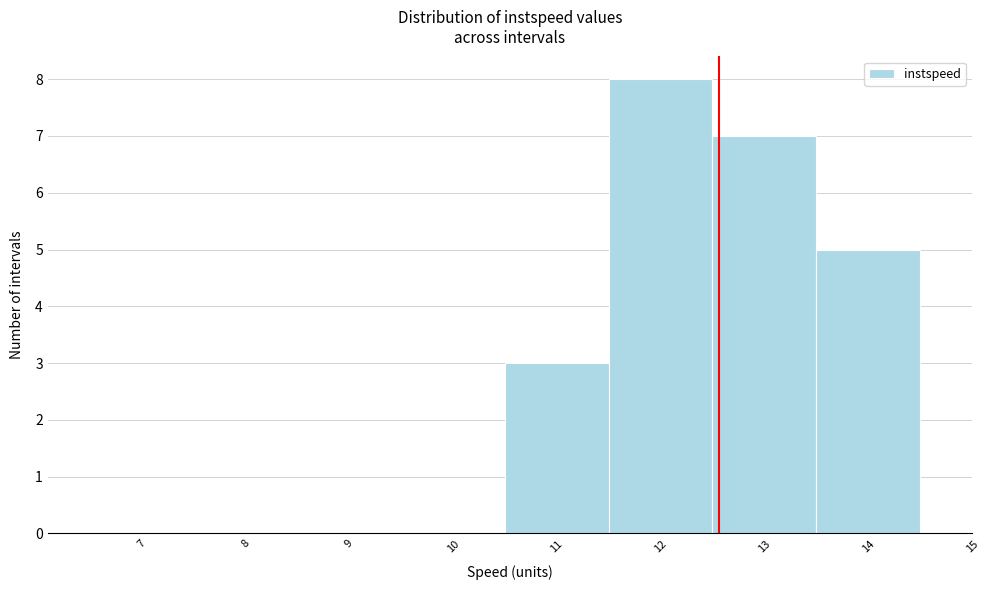

How tall is the bar that spans 11.5 to 12.5 on the x-axis? The values are not printed on the chart, so give them approximately, as read against the axis.

8